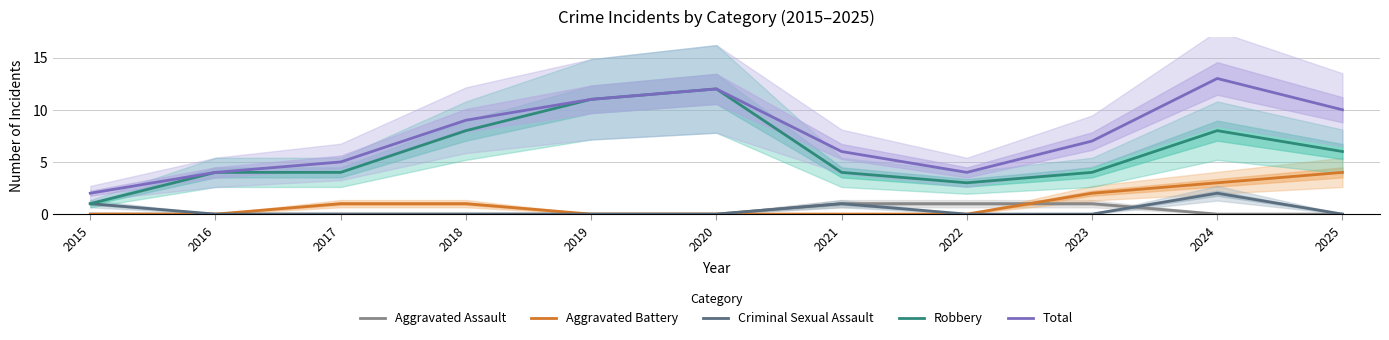

How many times do Aggravated Assault and Criminal Sexual Assault cross each other?

1